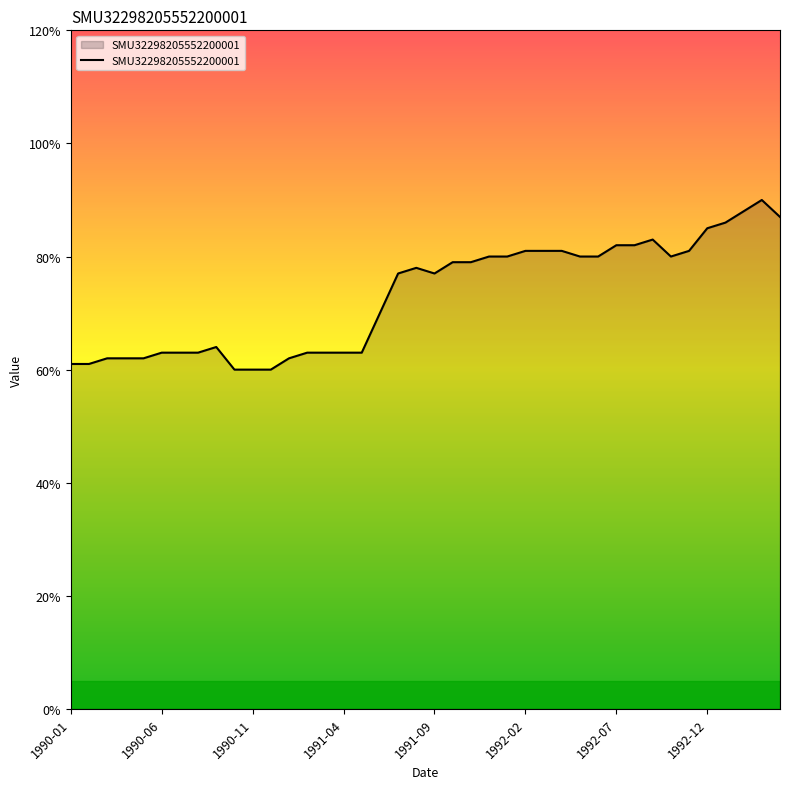

Does the chart have visible grid lines?

No